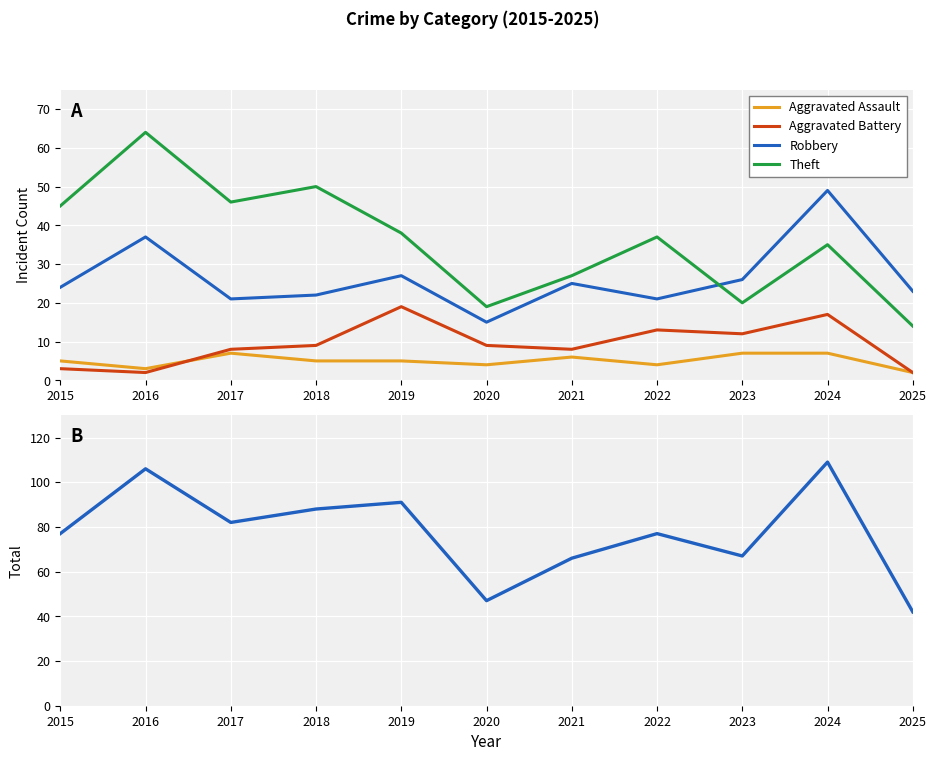

What is the value of the Total point at the 3rd from the left?

82